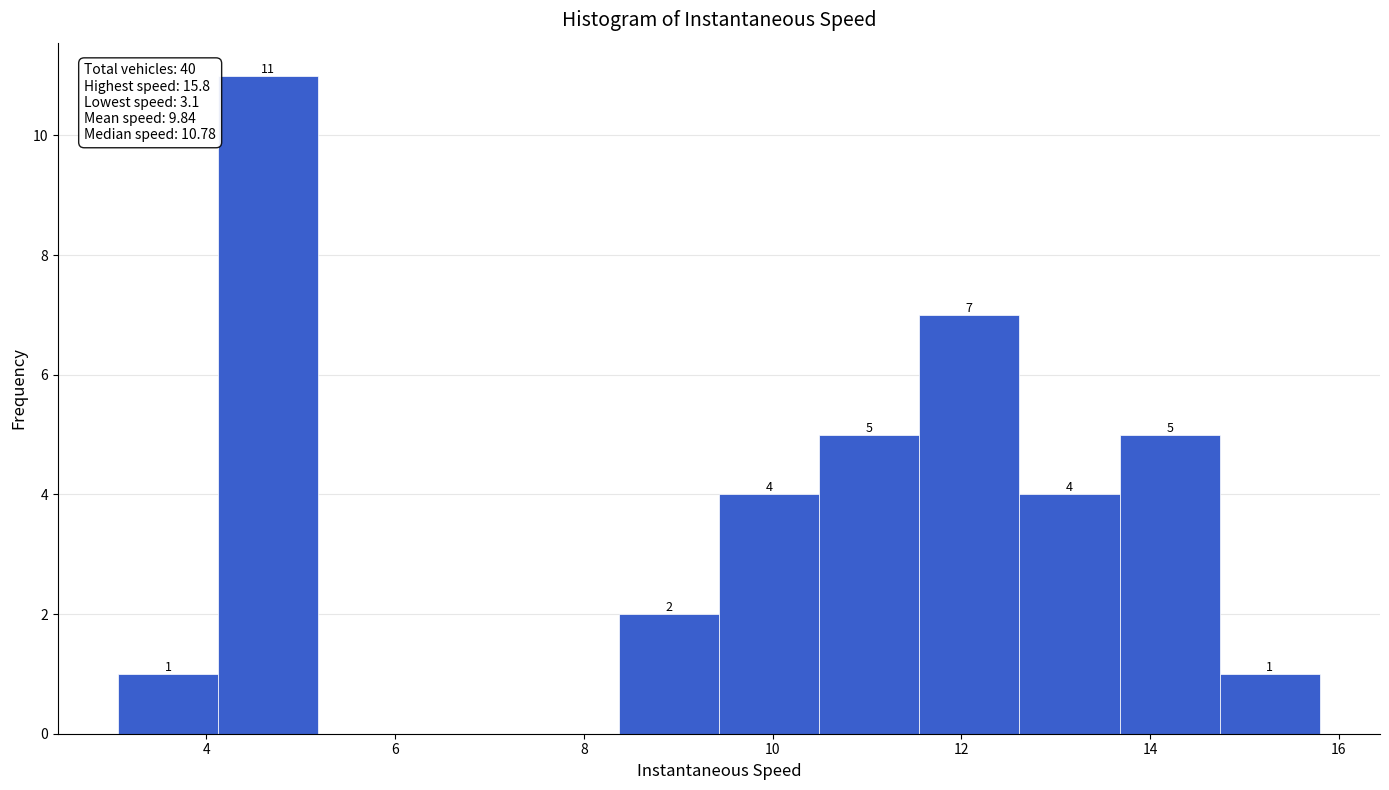

Over which range of the x-axis is the bar tallest?

4.2 to 5.2